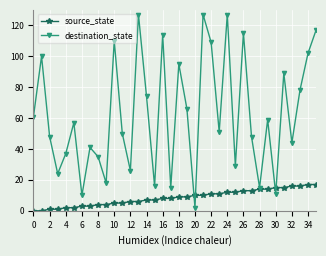

At how many categories does at least one series exceed 31?

26